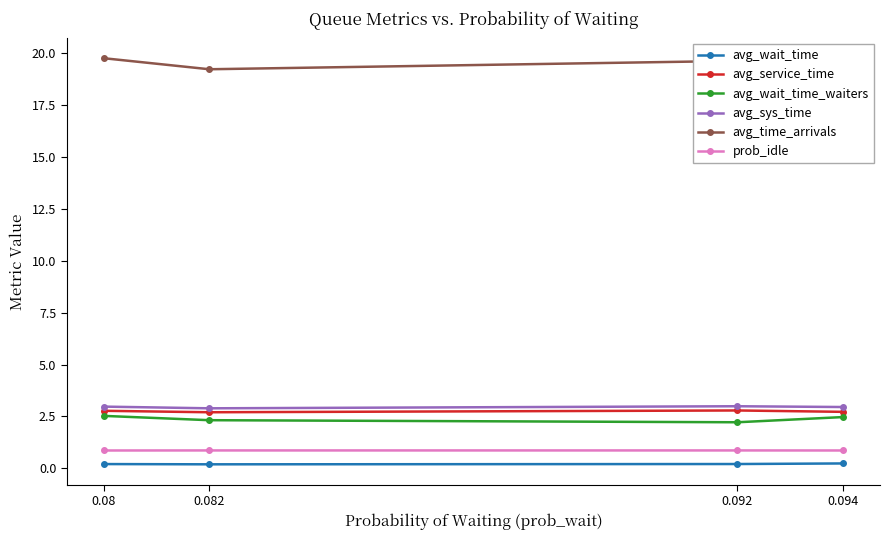

What is the average value of the avg_sys_time series?

3.0